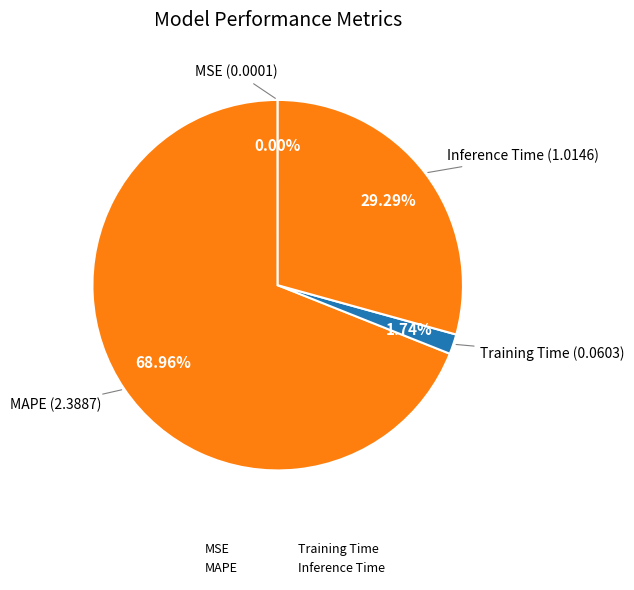

True or false: MSE accounts for 0% of the total.

True